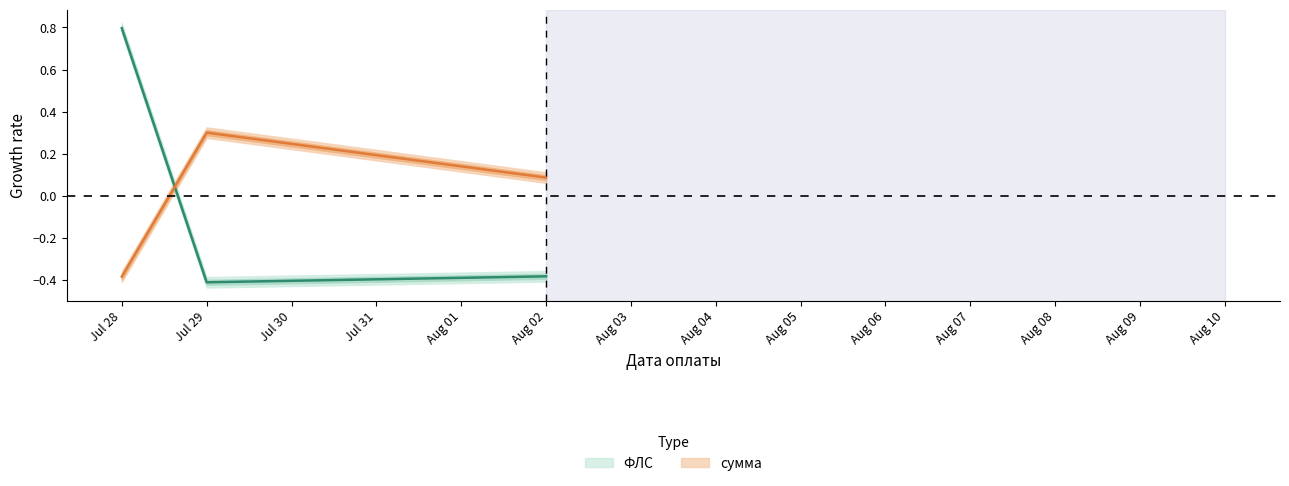

Is it true that ФЛС equals -0.4 at Jul 29?

True